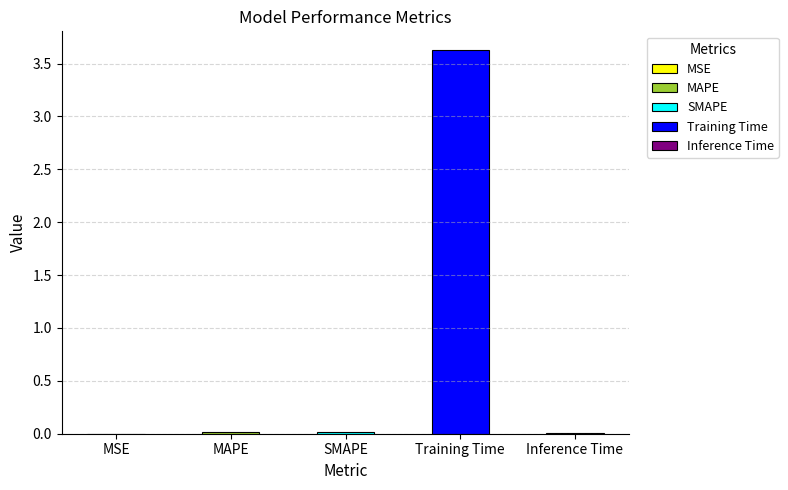

Rank the categories by value from highest to lowest.

Training Time, MAPE, SMAPE, Inference Time, MSE